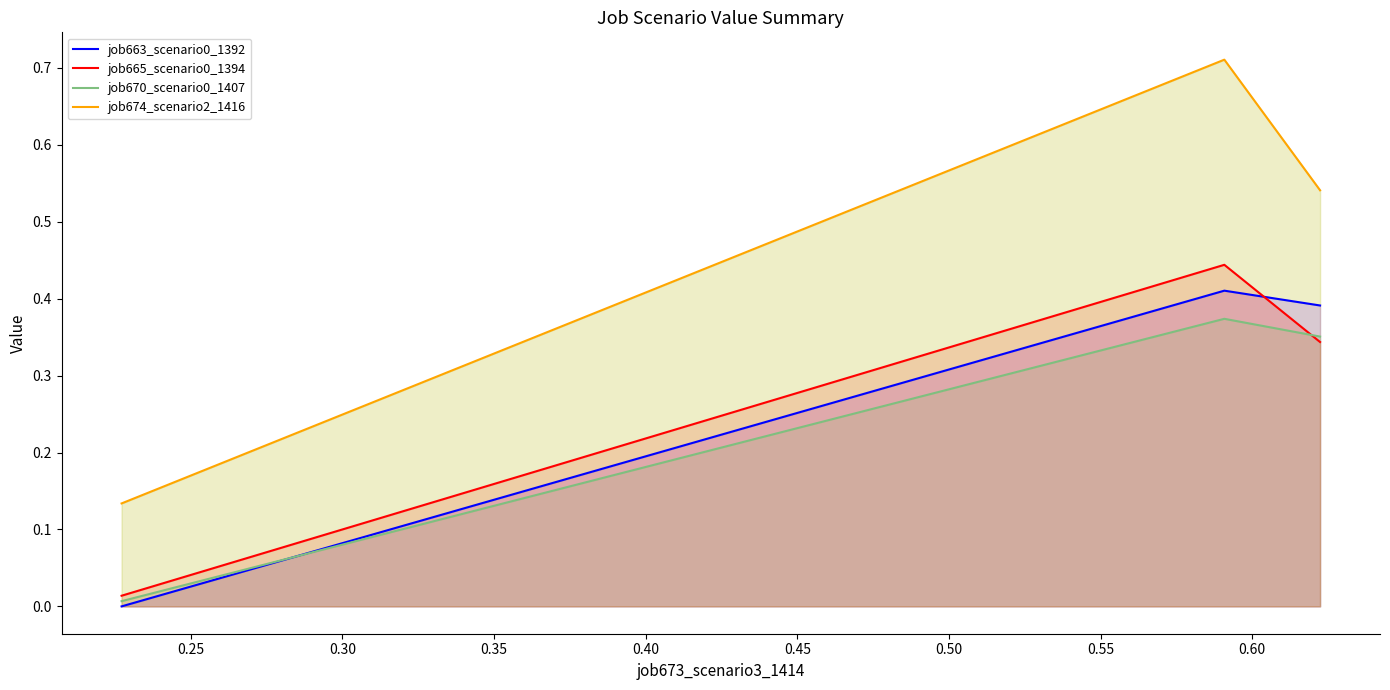

How many lines are shown in the chart?

4